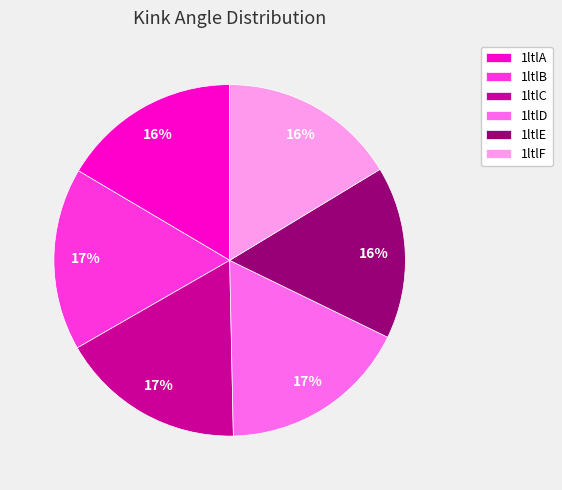

The 1ltlC slice represents 24% of the pie. True or false?

False